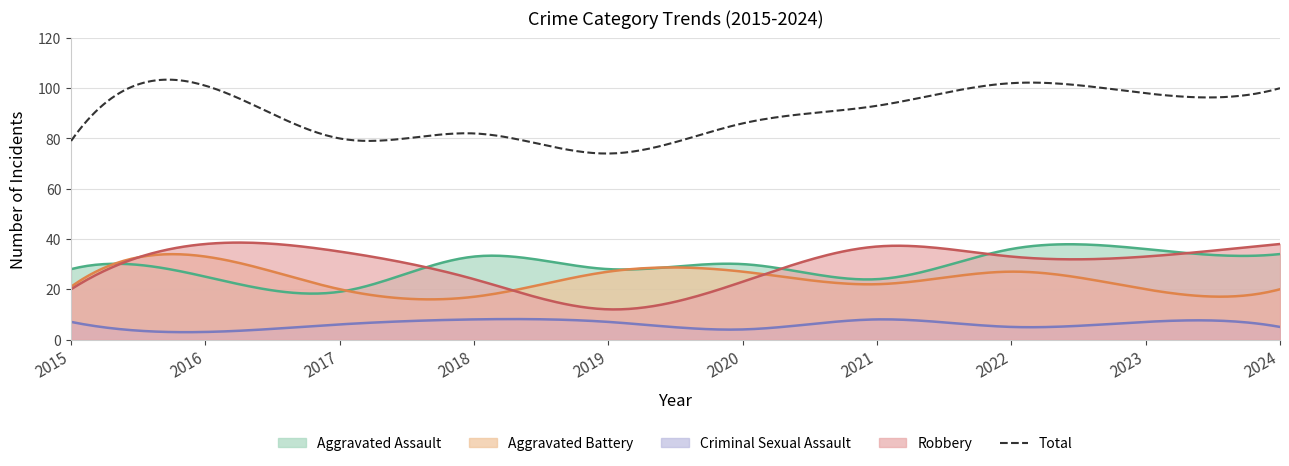

How many values in the Aggravated Battery series exceed 22?

4